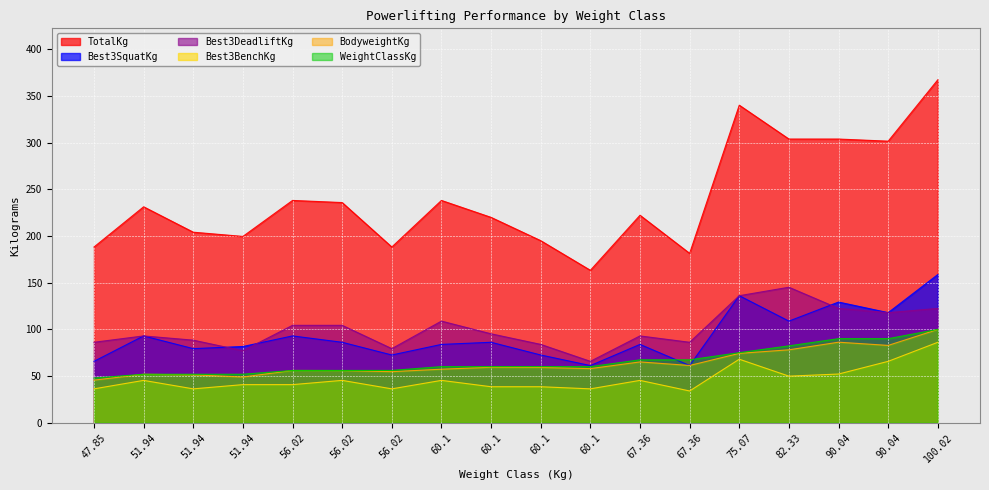

What is the difference between the highest and lowest values at 56.02?

197.3